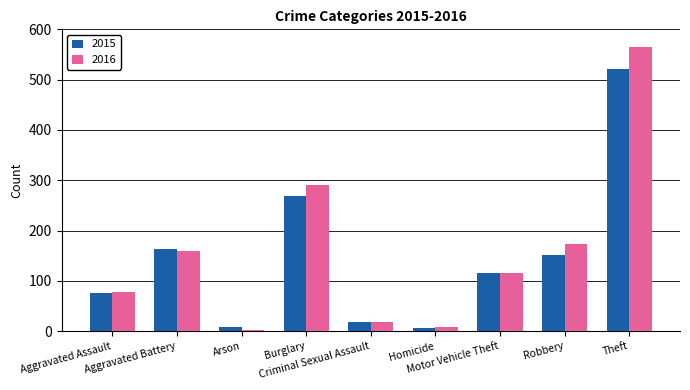

Which series has the widest spread of values?

2016